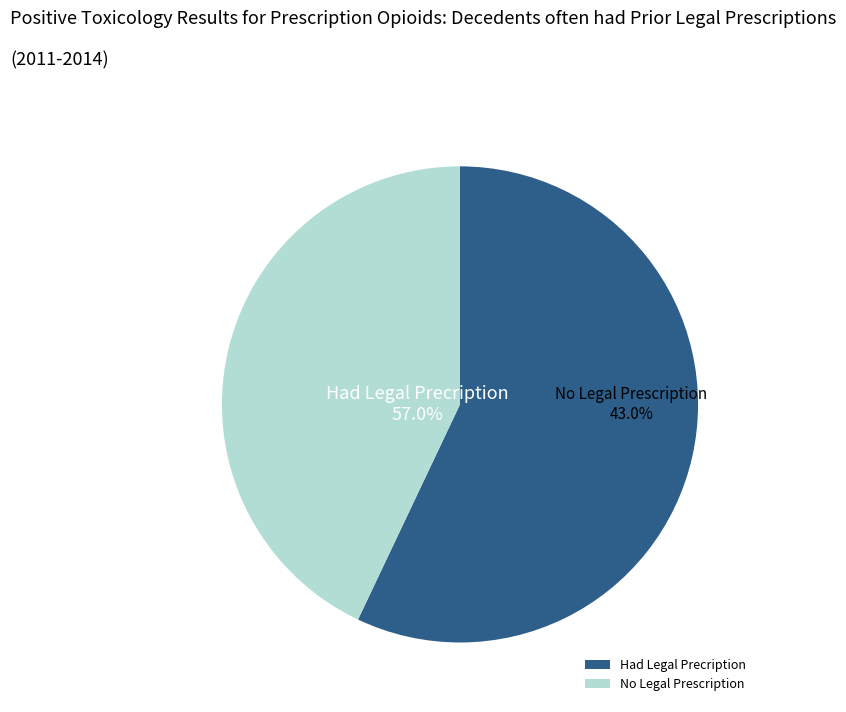

Count the number of slices in the pie.

2